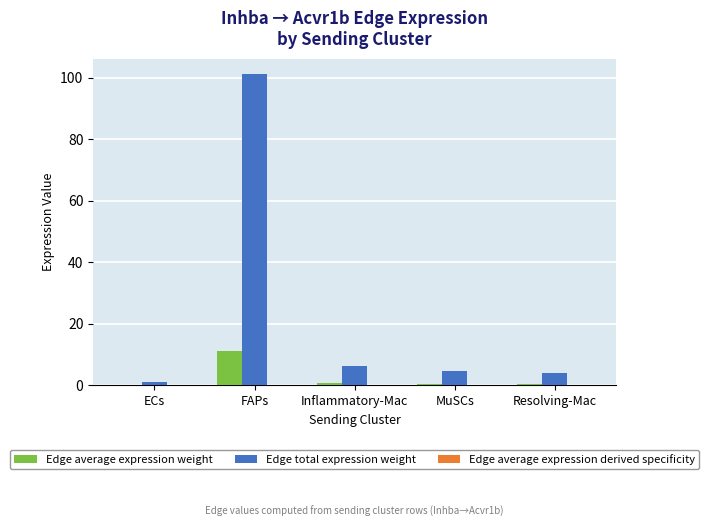

Which series has the largest total across all categories?

Edge total expression weight